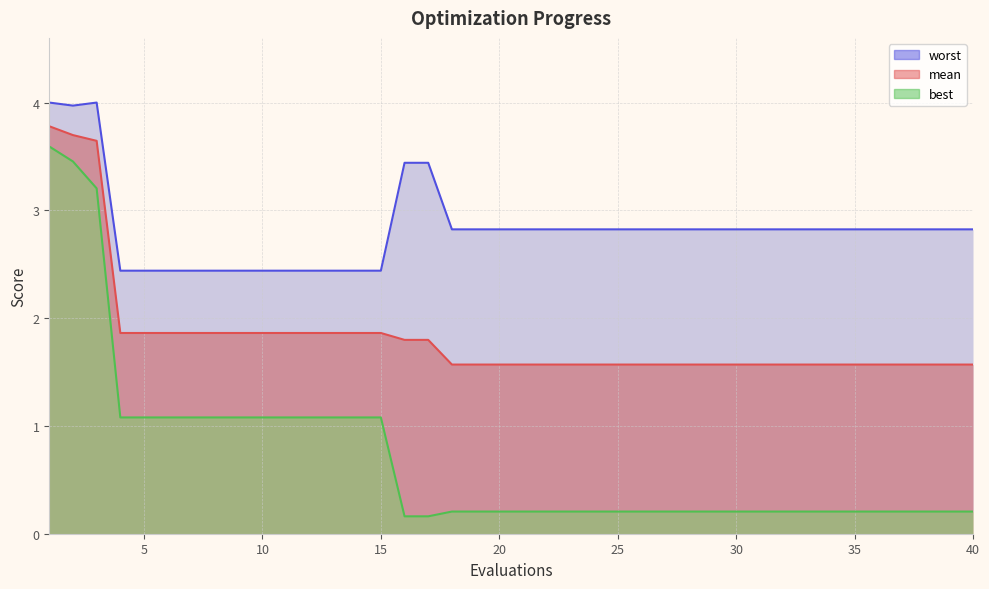

True or false: mean has a value of 0.4 at 27.

False